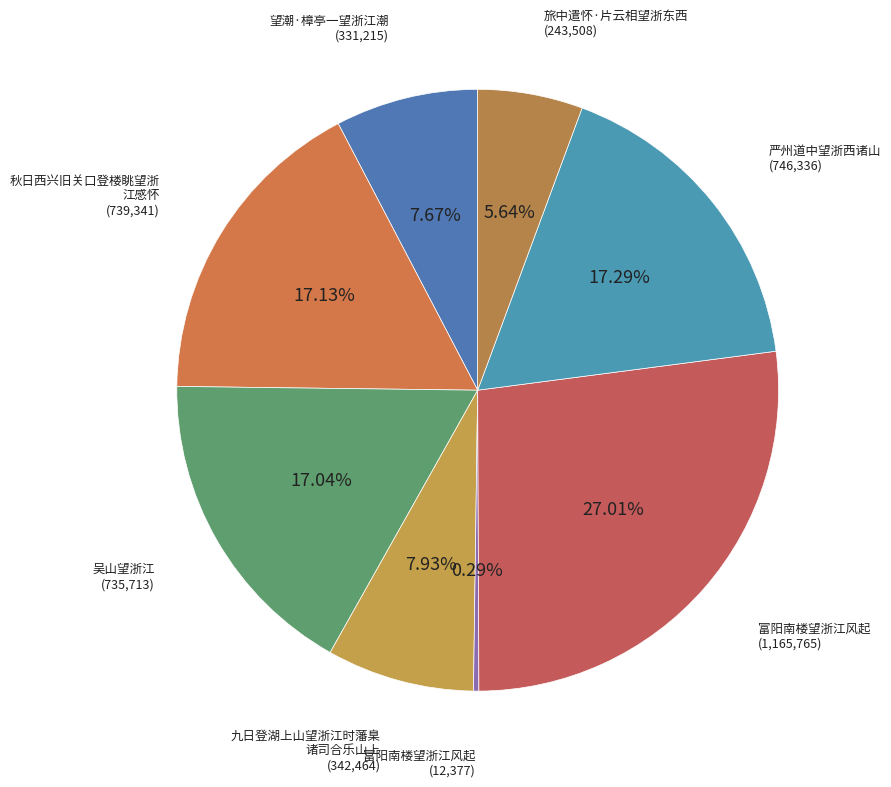

How many slices are in this pie chart?

8